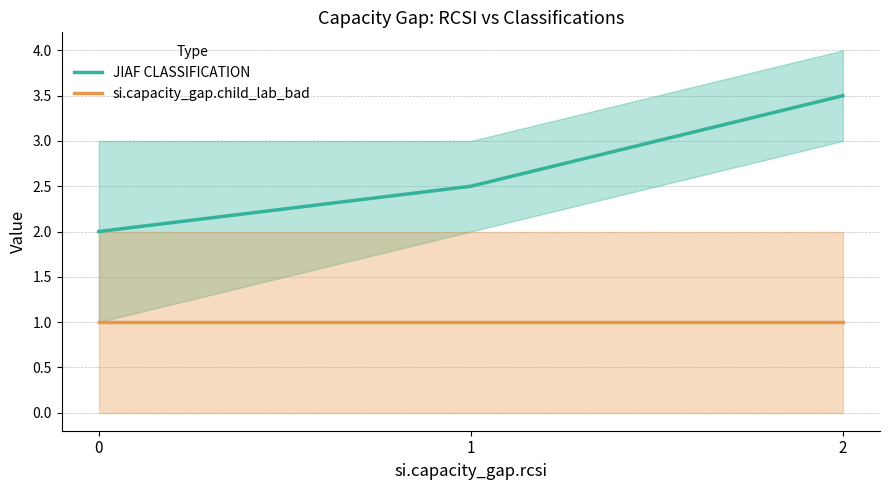

What is the value of the si.capacity_gap.child_lab_bad point at the 1st from the left?

1.0